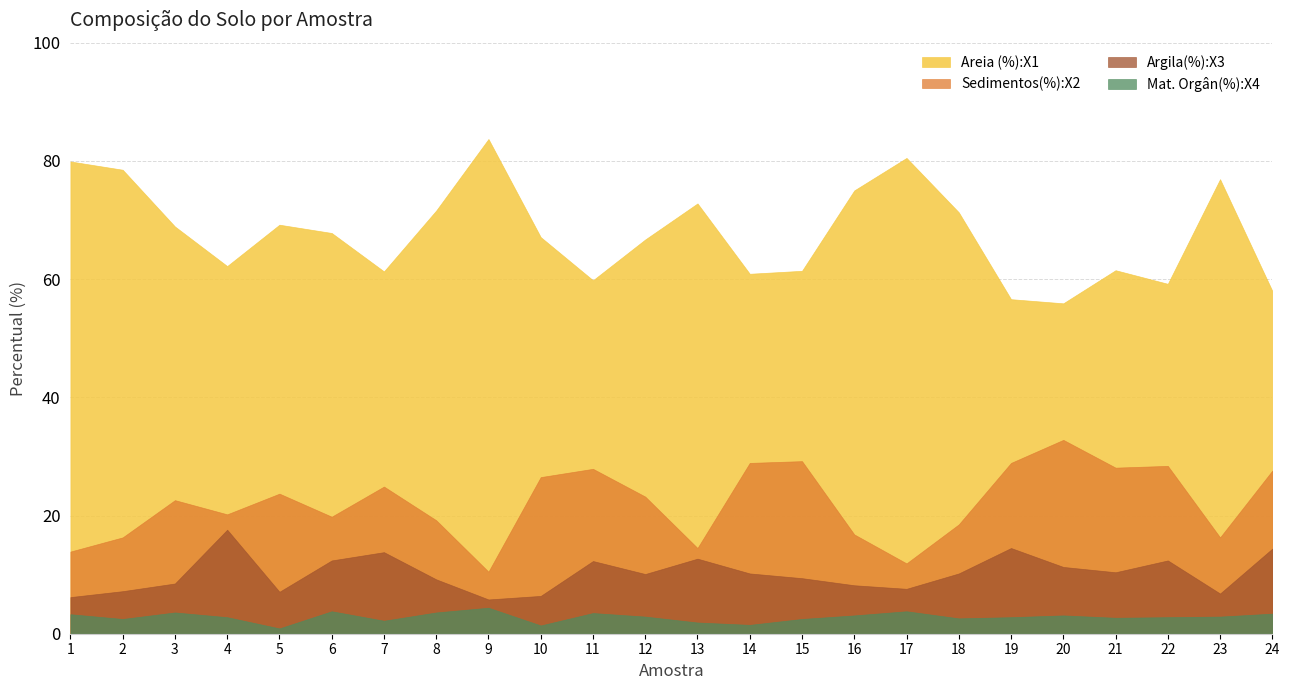

Rank the categories by Mat. Orgân(%):X4 value from highest to lowest.

9, 6, 17, 3, 8, 11, 24, 1, 16, 20, 12, 23, 4, 19, 22, 21, 18, 2, 15, 7, 13, 14, 10, 5